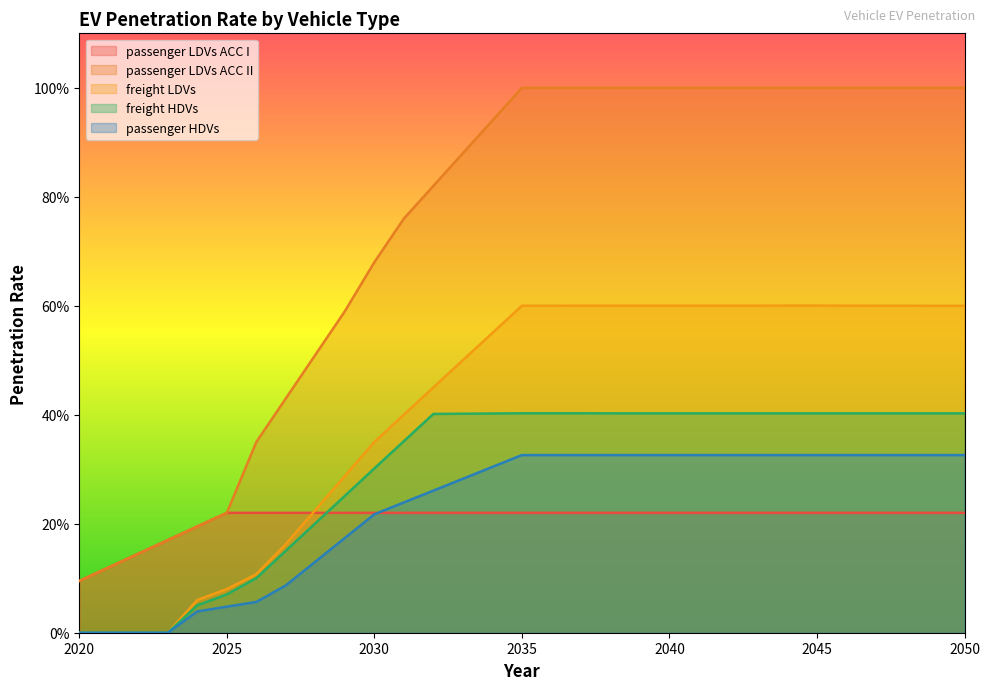

Reading right to left, transcribe all the data shown in this chart.

passenger LDVs ACC I: 0.2	0.2	0.2	0.2	0.2	0.2	0.2	0.2	0.2	0.2	0.2	0.2	0.2	0.2	0.2	0.2	0.2	0.2	0.2	0.2	0.2	0.2	0.2	0.2	0.2	0.2	0.2	0.2	0.1	0.1	0.1
passenger LDVs ACC II: 1.0	1.0	1.0	1.0	1.0	1.0	1.0	1.0	1.0	1.0	1.0	1.0	1.0	1.0	1.0	1.0	0.9	0.9	0.8	0.8	0.7	0.6	0.5	0.4	0.3	0.2	0.2	0.2	0.1	0.1	0.1
freight LDVs: 0.6	0.6	0.6	0.6	0.6	0.6	0.6	0.6	0.6	0.6	0.6	0.6	0.6	0.6	0.6	0.6	0.6	0.5	0.5	0.4	0.4	0.3	0.2	0.2	0.1	0.1	0.1	0.0	0.0	0.0	0.0
freight HDVs: 0.4	0.4	0.4	0.4	0.4	0.4	0.4	0.4	0.4	0.4	0.4	0.4	0.4	0.4	0.4	0.4	0.4	0.4	0.4	0.4	0.3	0.3	0.2	0.2	0.1	0.1	0.1	0.0	0.0	0.0	0.0
passenger HDVs: 0.3	0.3	0.3	0.3	0.3	0.3	0.3	0.3	0.3	0.3	0.3	0.3	0.3	0.3	0.3	0.3	0.3	0.3	0.3	0.2	0.2	0.2	0.1	0.1	0.1	0.0	0.0	0.0	0.0	0.0	0.0